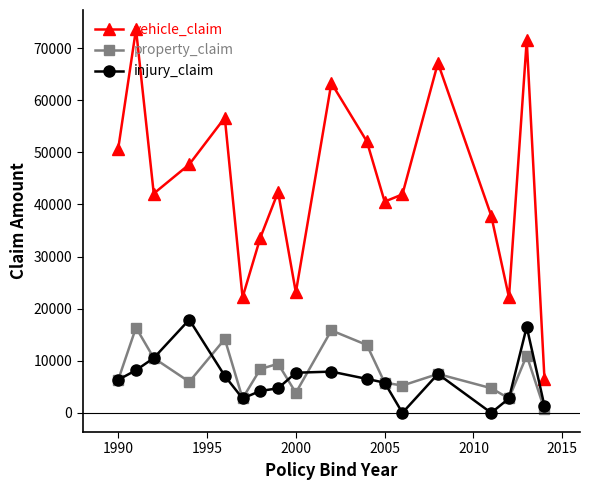

True or false: property_claim and vehicle_claim cross at least once.

False